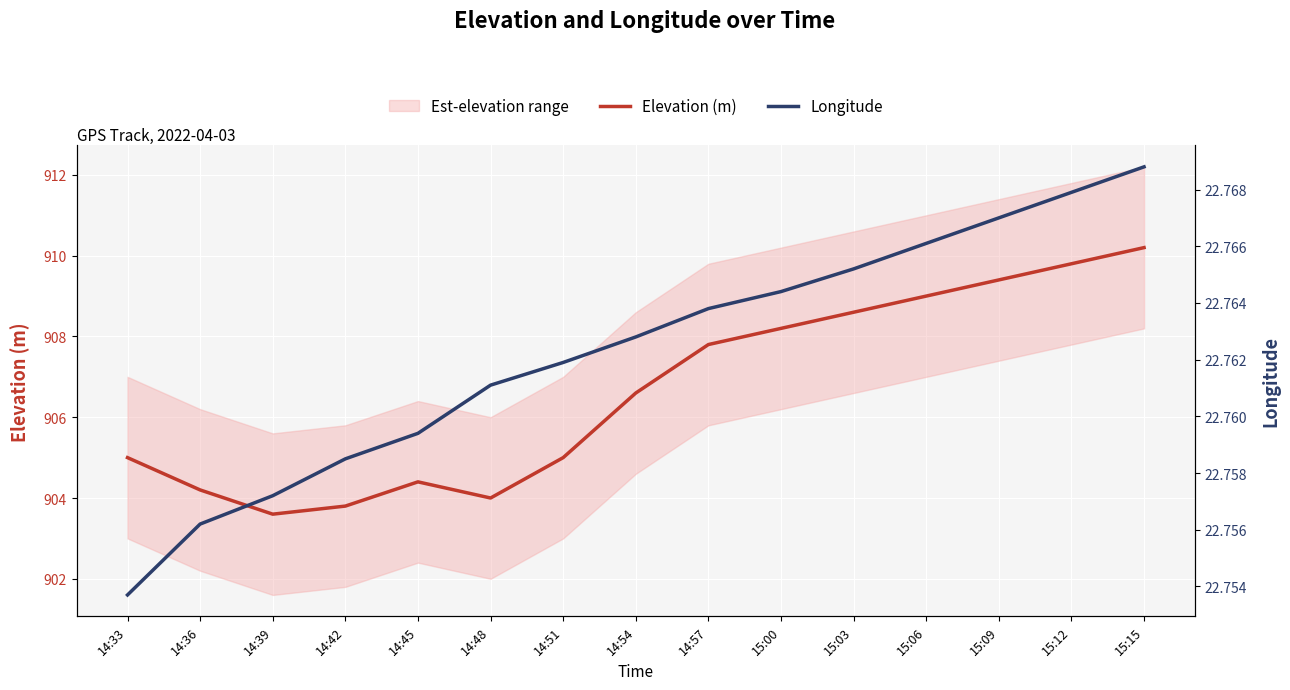

What position from the right is 14:39?

13